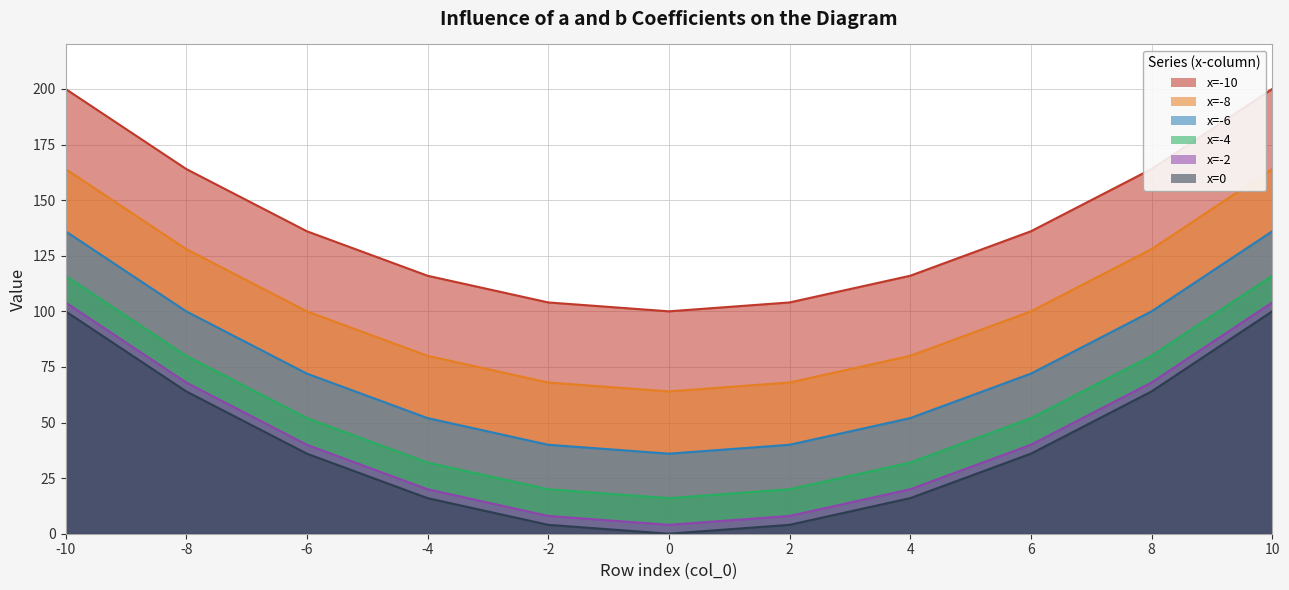

List the labels in order of x=-8 value, smallest first.

0, -2, 2, -4, 4, -6, 6, -8, 8, -10, 10